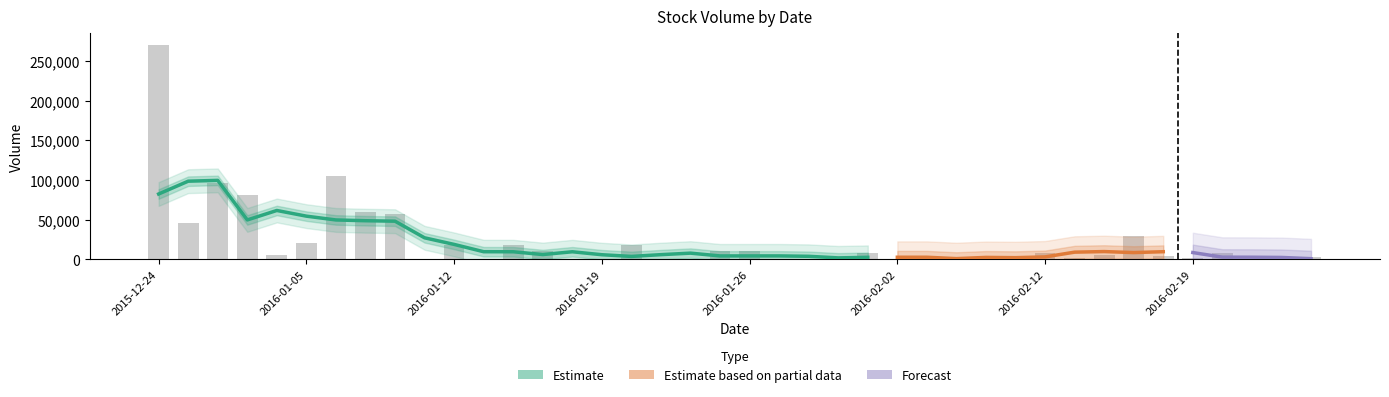

Which category has the lowest value across all series?

2016-01-18